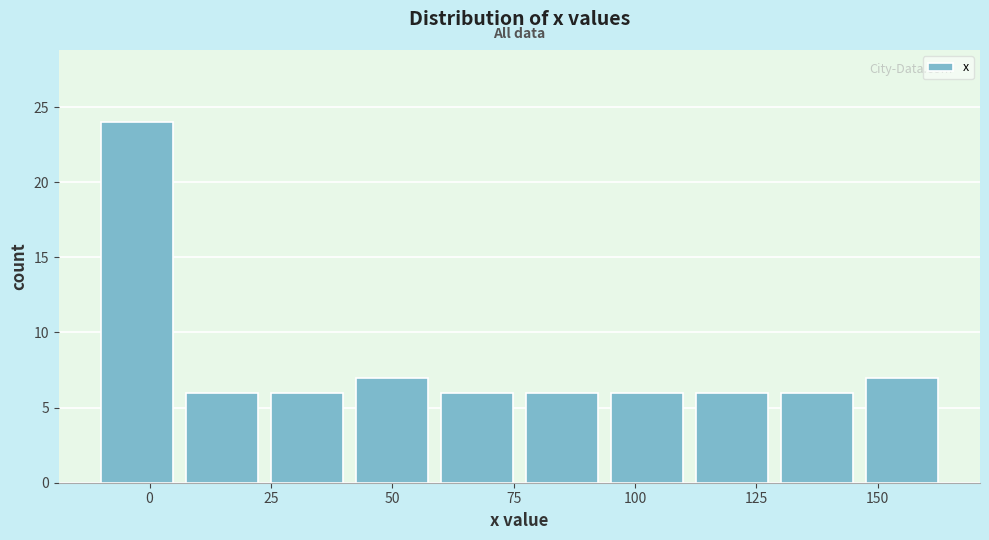

Read against the x-axis, roughly where is the centre of the tallest bar?

-5